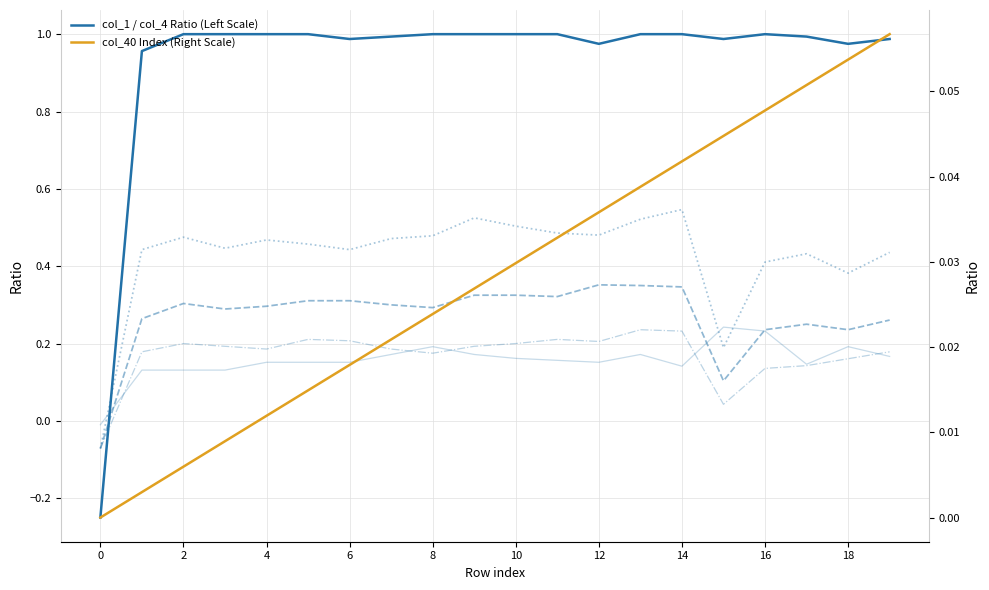

What is the highest value of the col_1 / col_4 Ratio (Left Scale) series?

1.0